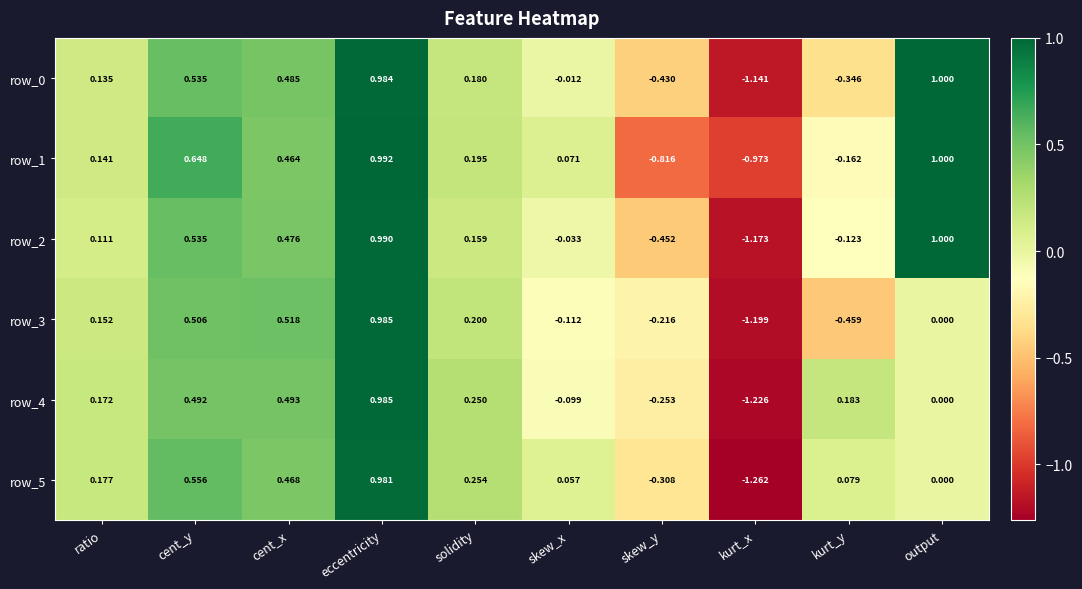

Rank the categories by row_5 value from highest to lowest.

eccentricity, cent_y, cent_x, solidity, ratio, kurt_y, skew_x, output, skew_y, kurt_x